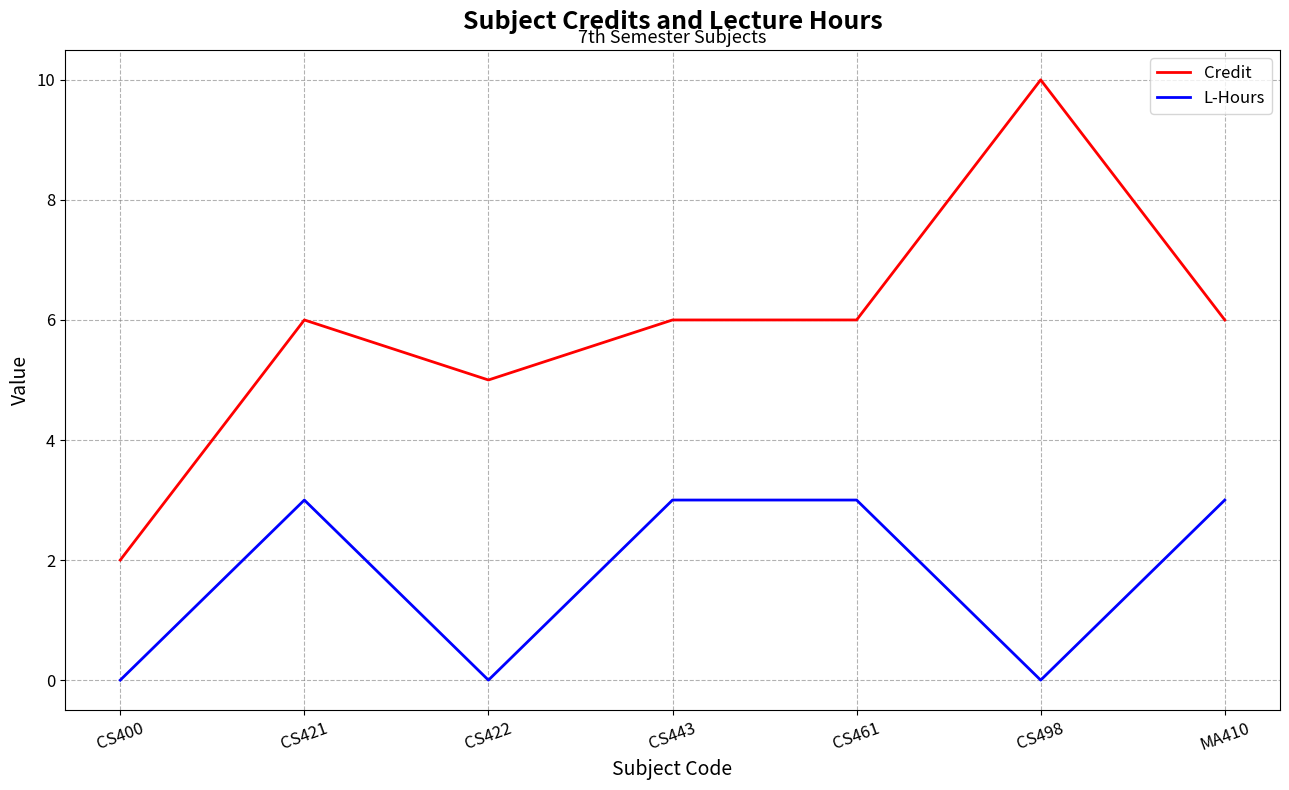

Count the Credit values in the range 5 to 6.

5